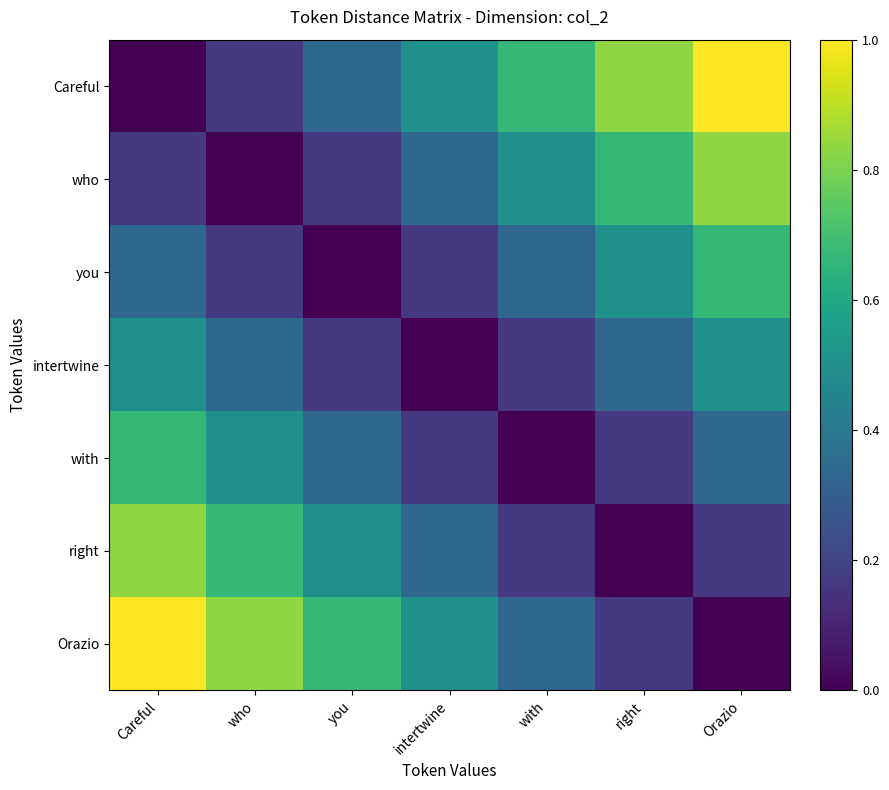

Which category has the lowest value across all series?

Careful